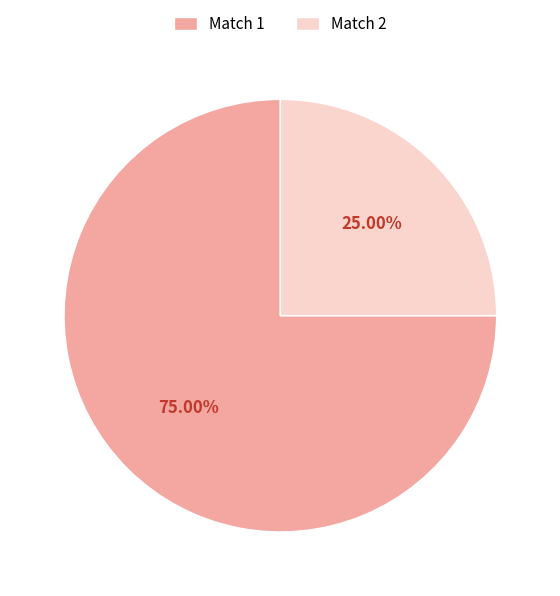

What is the majority slice?

Match 1